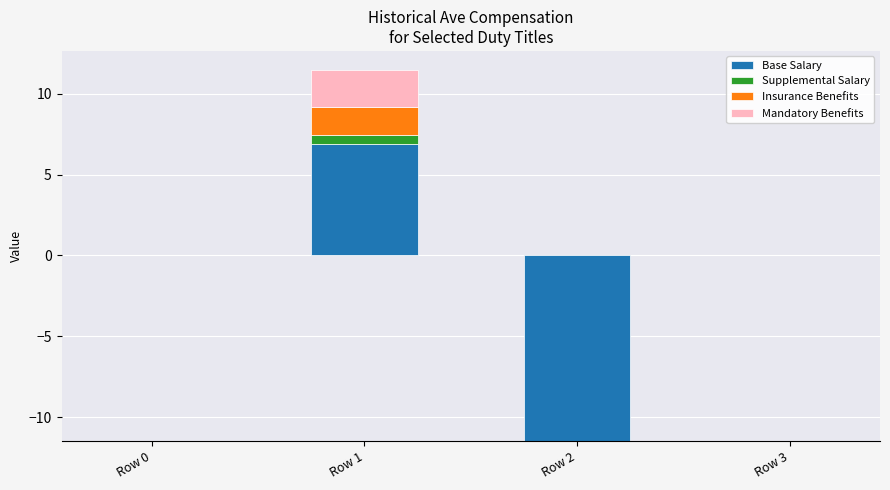

How many categories are shown in the chart?

4